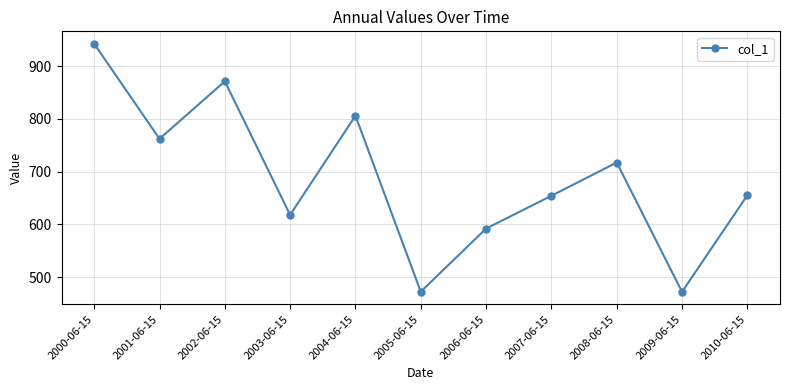

How many values are below 655?

5